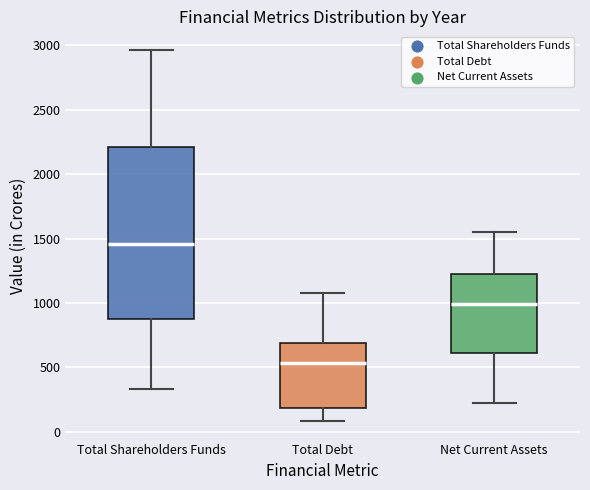

Which box is the tallest, from its lower edge to its upper edge?

Total Shareholders Funds